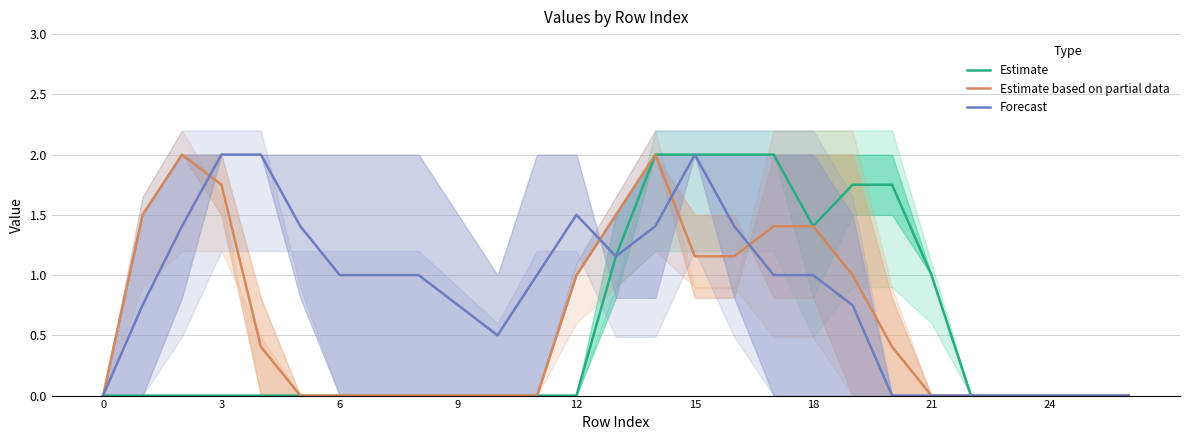

What is the maximum value for Estimate?

2.0